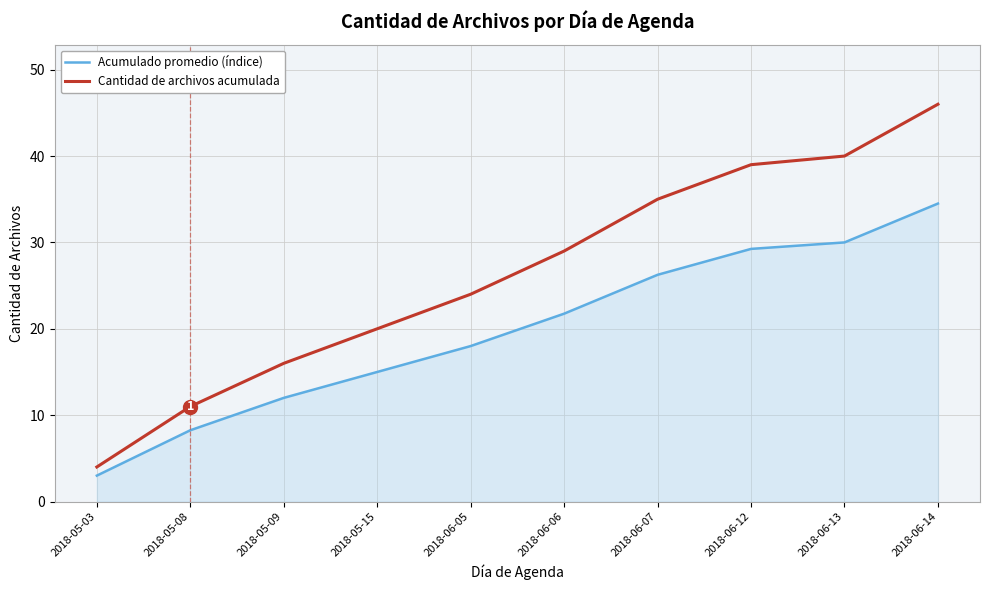

What position from the right is 2018-06-12?

3